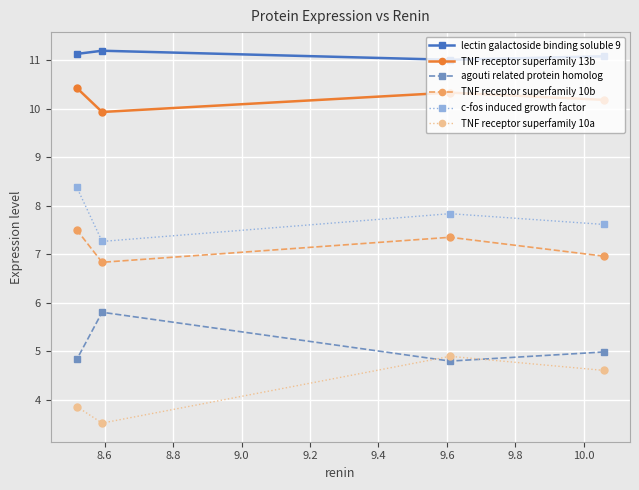

What is the greatest value displayed?

11.2